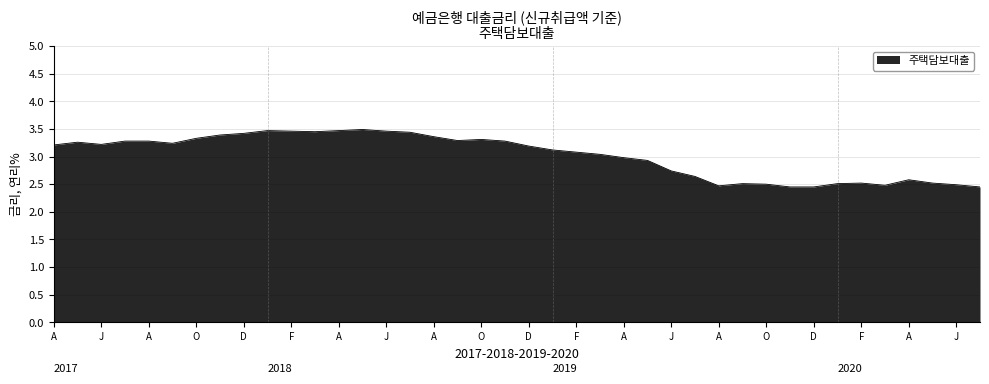

How many series are shown in this chart?

1